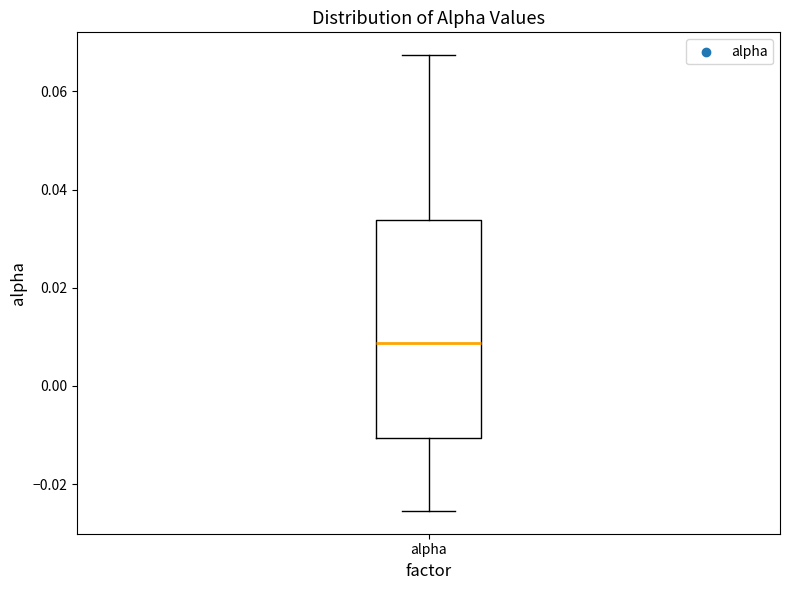

Transcribe this box plot: give where the median line is, the range the box spans, and where the two whiskers end, as read against the y-axis. The values are not printed on the chart, so give them approximately, as read against the axis.

median 0.008, box -0.010 to 0.034, whiskers -0.026 to 0.068